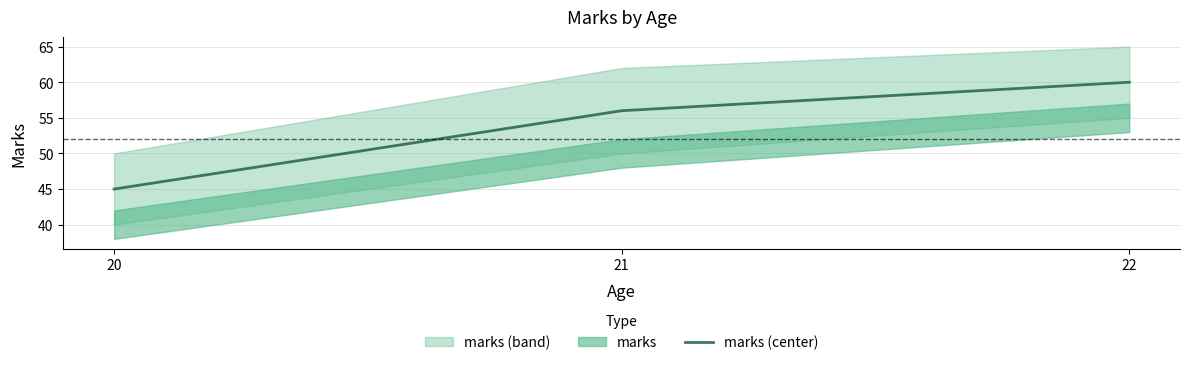

Rank the categories by value from lowest to highest.

20, 21, 22